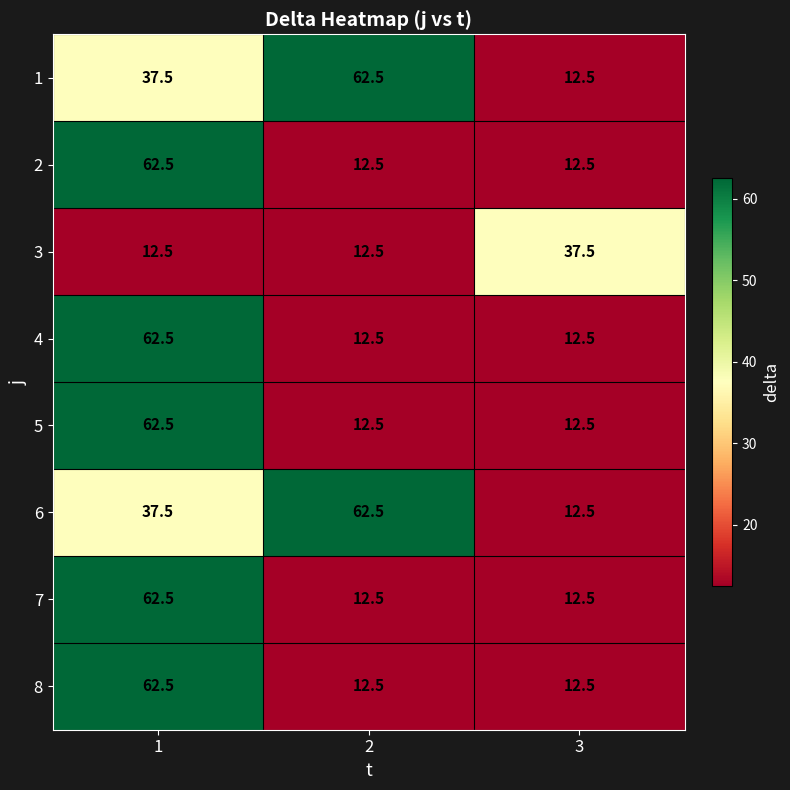

Rank the categories by 6 value from highest to lowest.

2, 1, 3